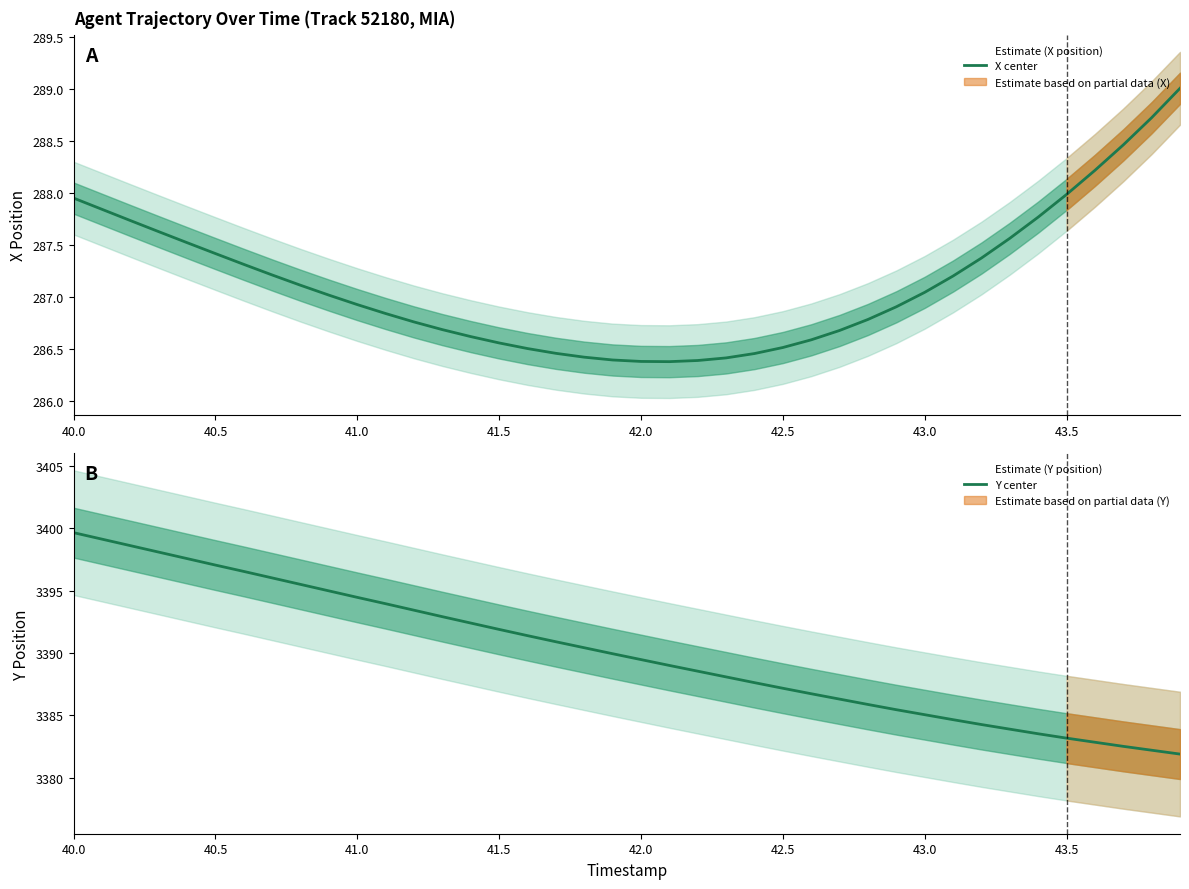

What is the smallest value displayed?

286.4